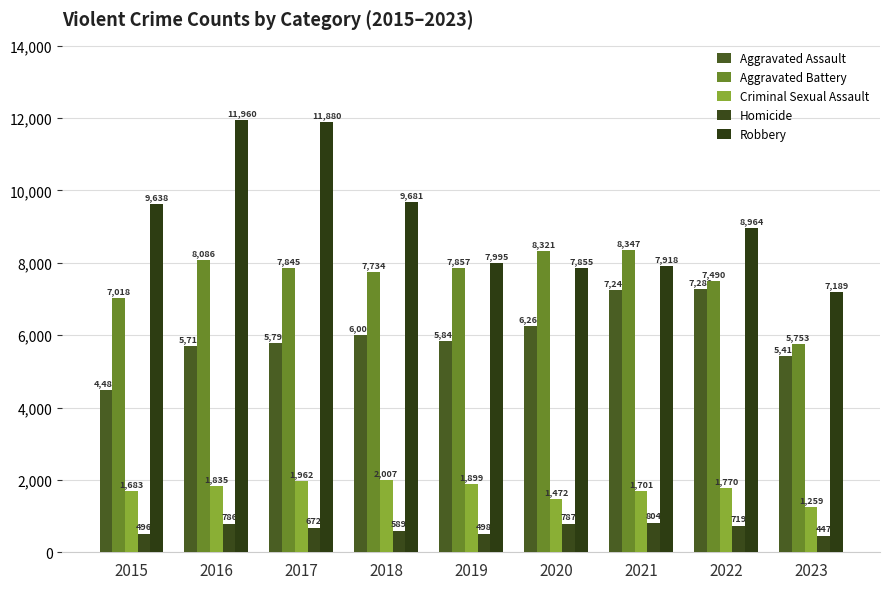

Reading right to left, transcribe all the data shown in this chart.

Aggravated Assault: 2023=5419	2022=7280	2021=7242	2020=6262	2019=5841	2018=6001	2017=5793	2016=5712	2015=4480
Aggravated Battery: 2023=5753	2022=7490	2021=8347	2020=8321	2019=7857	2018=7734	2017=7845	2016=8086	2015=7018
Criminal Sexual Assault: 2023=1259	2022=1770	2021=1701	2020=1472	2019=1899	2018=2007	2017=1962	2016=1835	2015=1683
Homicide: 2023=447	2022=719	2021=804	2020=787	2019=498	2018=589	2017=672	2016=786	2015=496
Robbery: 2023=7189	2022=8964	2021=7918	2020=7855	2019=7995	2018=9681	2017=11880	2016=11960	2015=9638